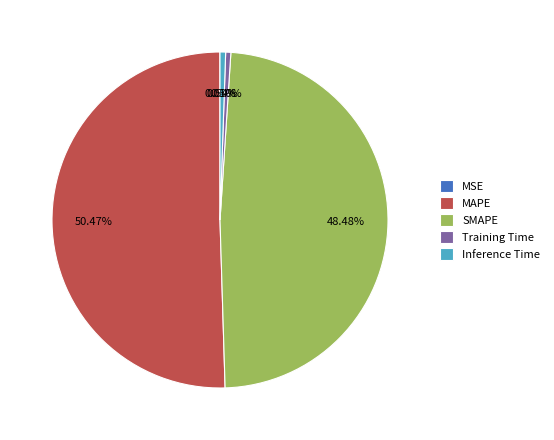

Which slice represents more than half of the pie?

MAPE